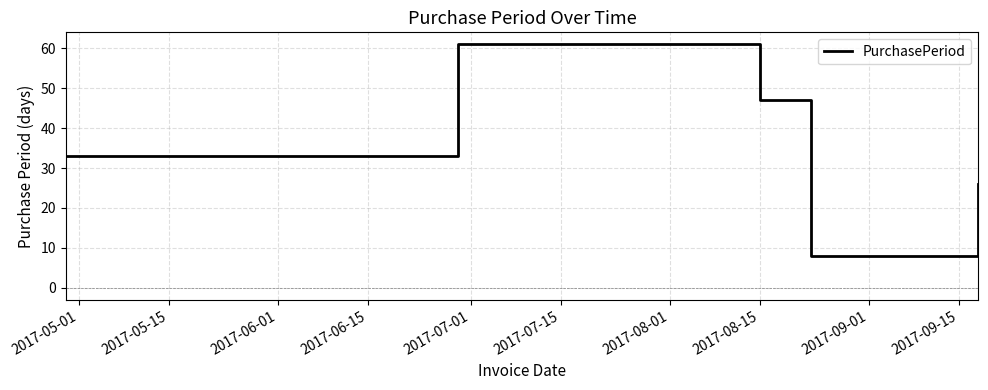

Reading right to left, what are all the values shown in this chart?

26	8	47	61	33